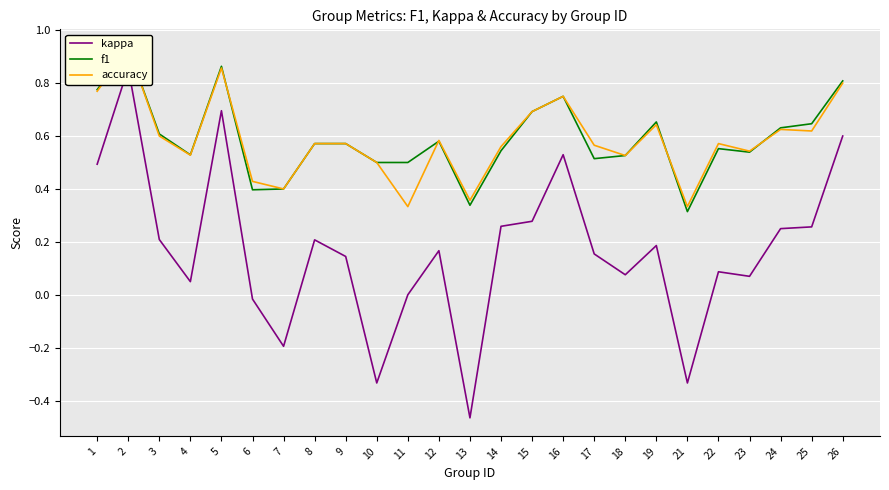

What is the average value of the accuracy series?

0.6